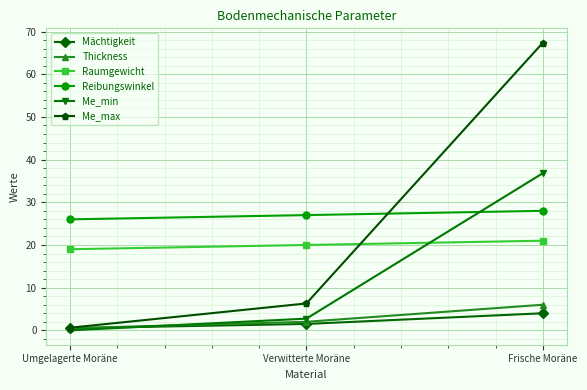

Reading left to right, extract all data points from this chart.

Mächtigkeit: 0.5	1.5	4.0
Thickness: 0.5	2.0	6.0
Raumgewicht: 19.0	20.0	21.0
Reibungswinkel: 26.0	27.0	28.0
Me_min: 0.0	2.7	36.8
Me_max: 0.6	6.3	67.4